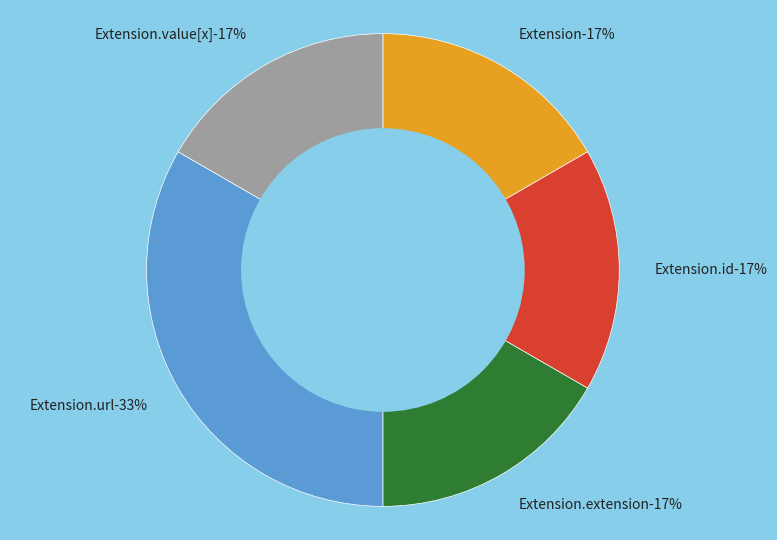

Which category accounts for the majority?

Extension.url